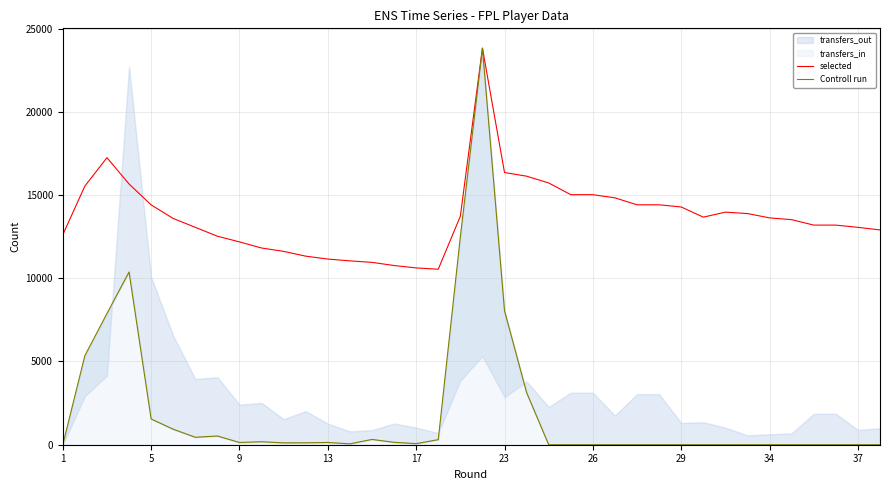

What is the lowest value of the selected series?

10543.8